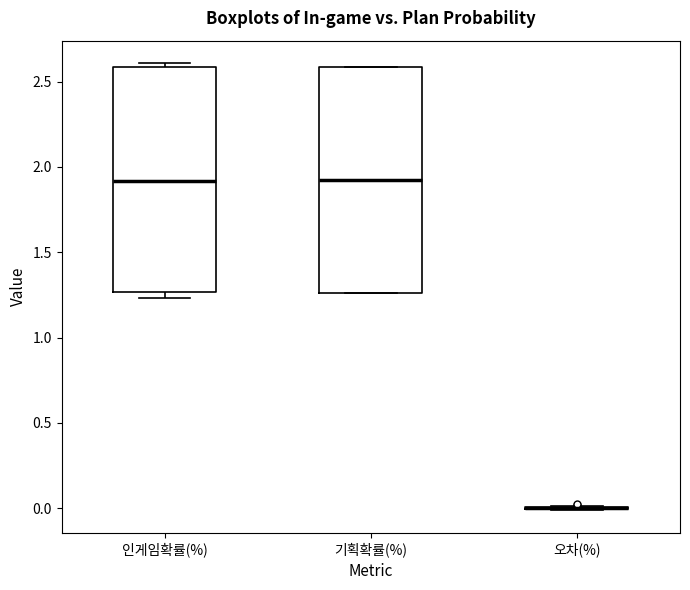

Reading left to right, read every box against the y-axis: the position of its median line, the range the box covers, and the ends of its whiskers. The values are not printed on the chart, so give them approximately, as read against the axis.

인게임확률(%): median 1.90, box 1.25 to 2.60, whiskers 1.25 (just below the box's lower edge) to 2.60 (just above the box's upper edge)
기획확률(%): median 1.90, box 1.25 to 2.60, whiskers 1.25 to 2.60
오차(%): box collapsed to a line at 0.00, whiskers 0.00 to 0.00